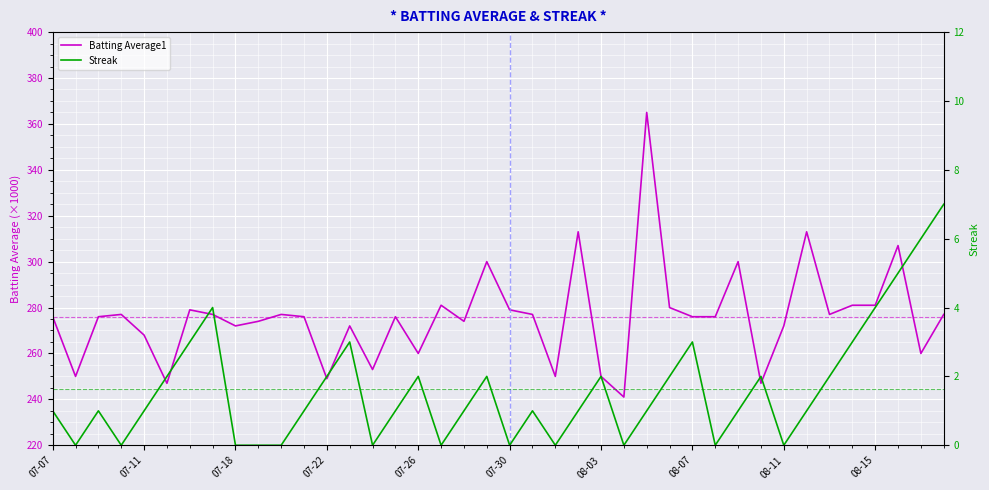

At 07-30, list the series in order from largest to smallest.

Batting Average1, Streak